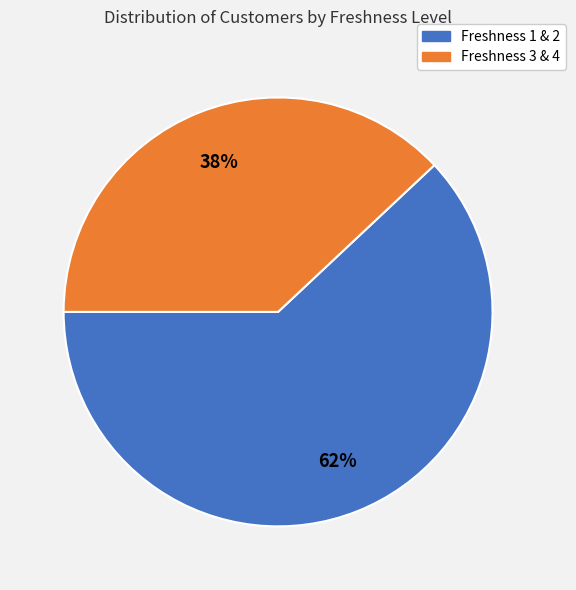

To the nearest percent, what is the average slice percentage?

50%